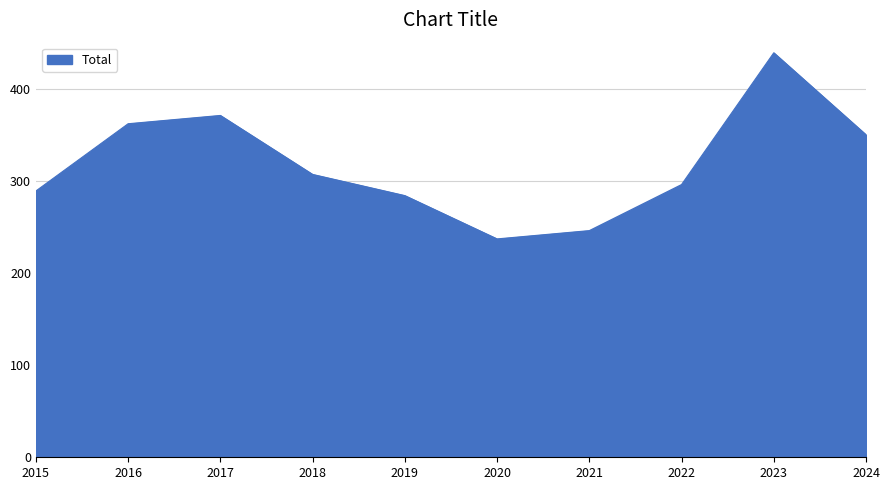

Which category has the lowest value across all series?

2020